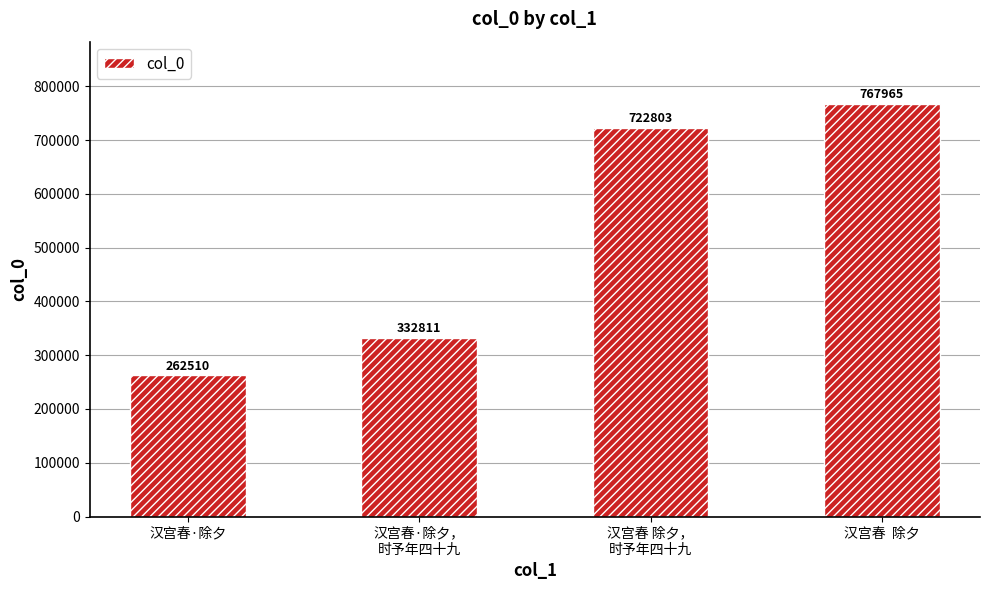

What is the sum of all values?

2086089